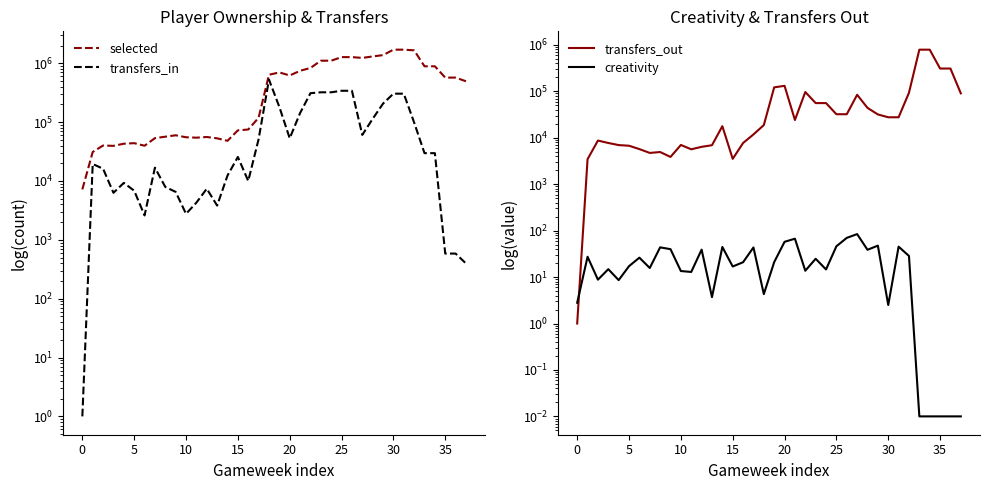

Does the chart display data point markers on the line(s)?

No